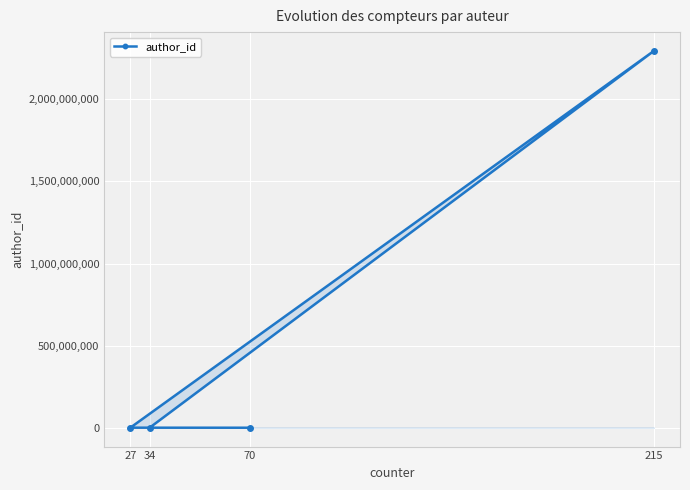

What is the average value?

574045516